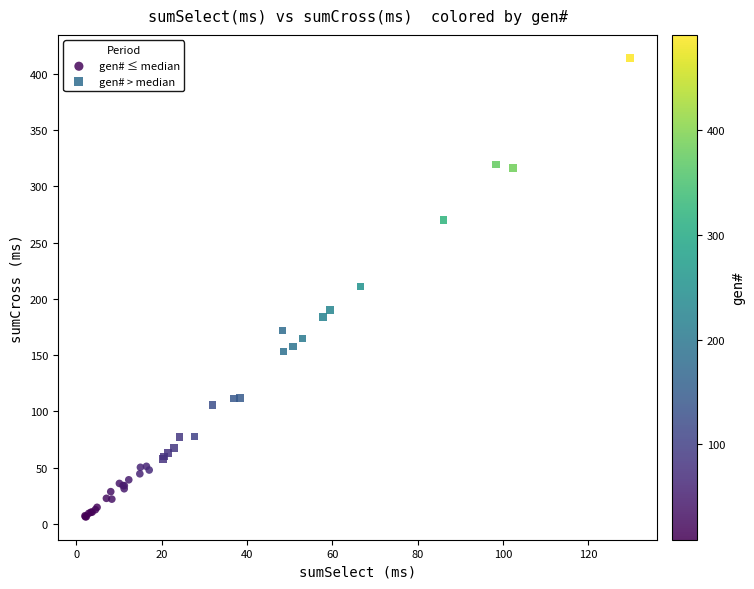

Which series contains the highest Y value?

gen# > median